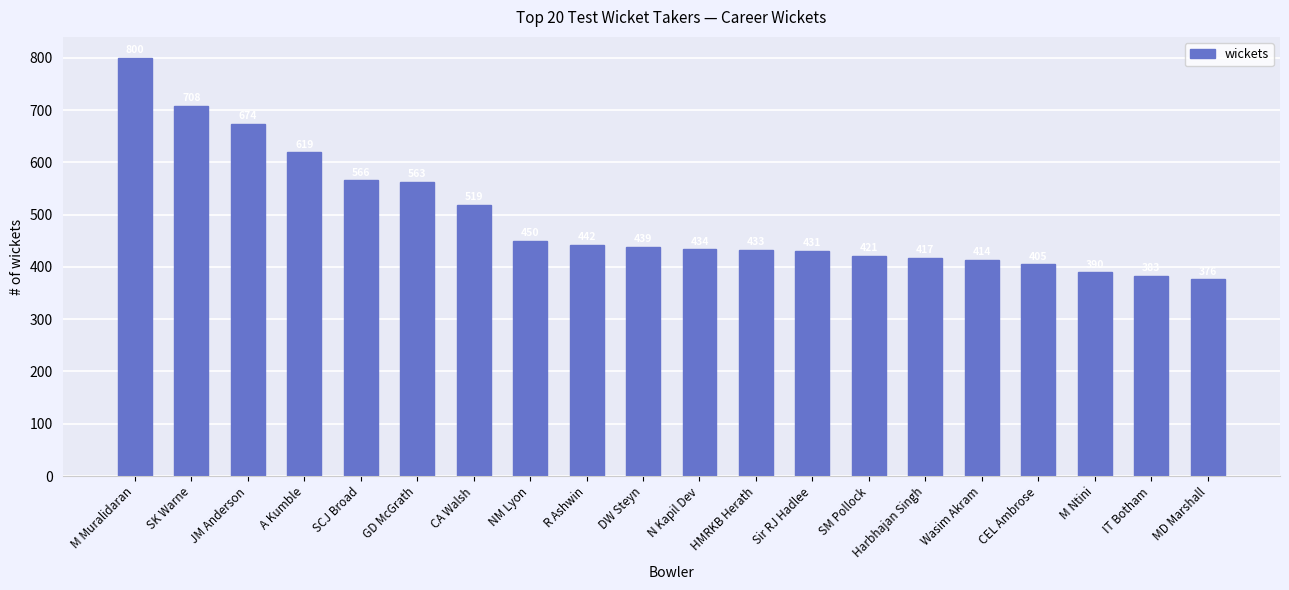

Rank the categories by value from highest to lowest.

M Muralidaran, SK Warne, JM Anderson, A Kumble, SCJ Broad, GD McGrath, CA Walsh, NM Lyon, R Ashwin, DW Steyn, N Kapil Dev, HMRKB Herath, Sir RJ Hadlee, SM Pollock, Harbhajan Singh, Wasim Akram, CEL Ambrose, M Ntini, IT Botham, MD Marshall